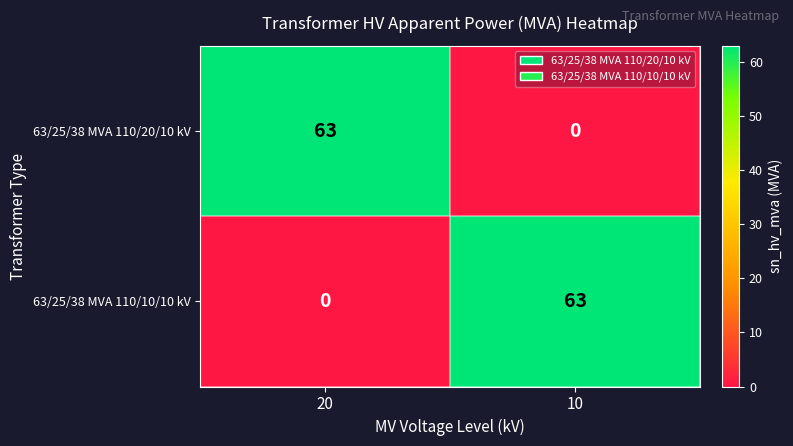

The value of 63/25/38 MVA 110/10/10 kV at 20 is 0. True or false?

True